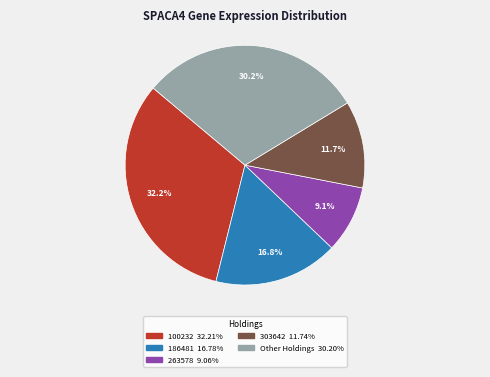

Does any single category account for the majority?

No